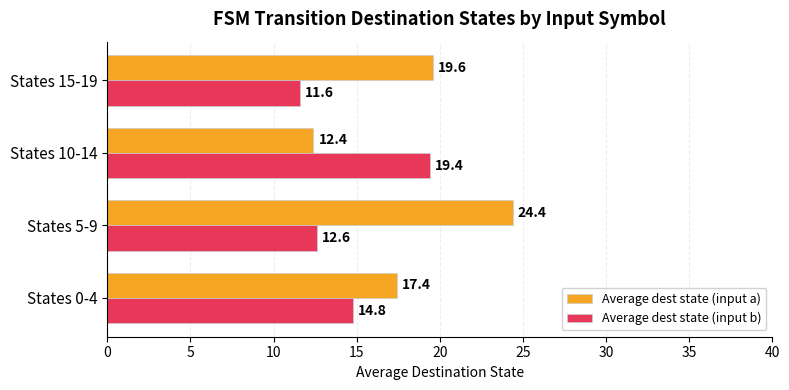

What is the approximate value of Average dest state (input a) at States 15-19?

19.6